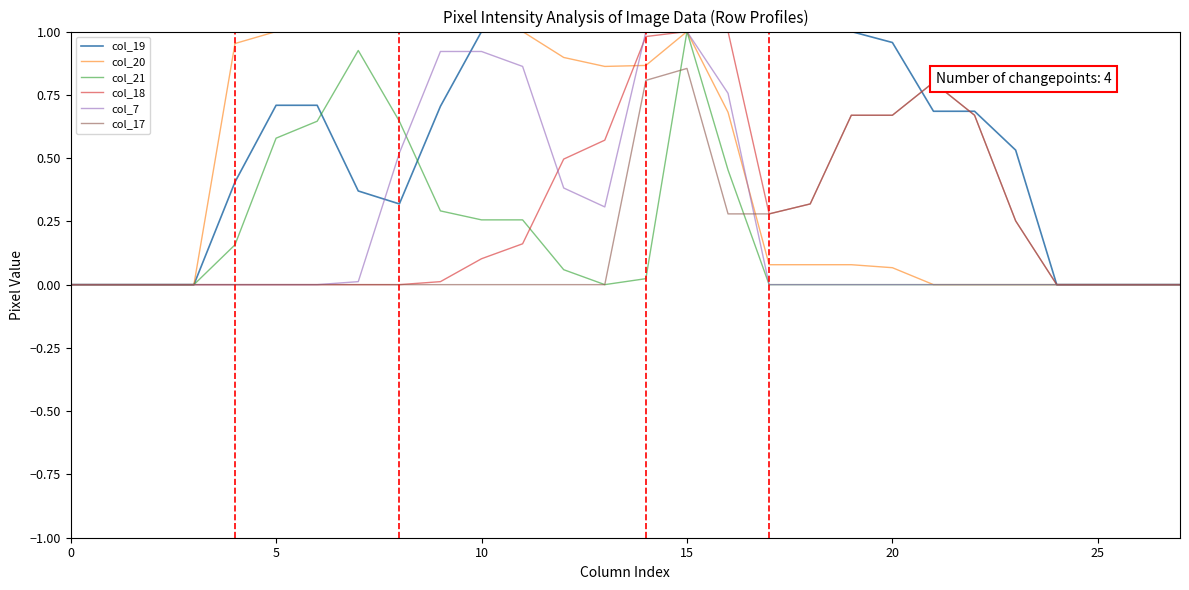

Which series has the largest total across all categories?

col_19